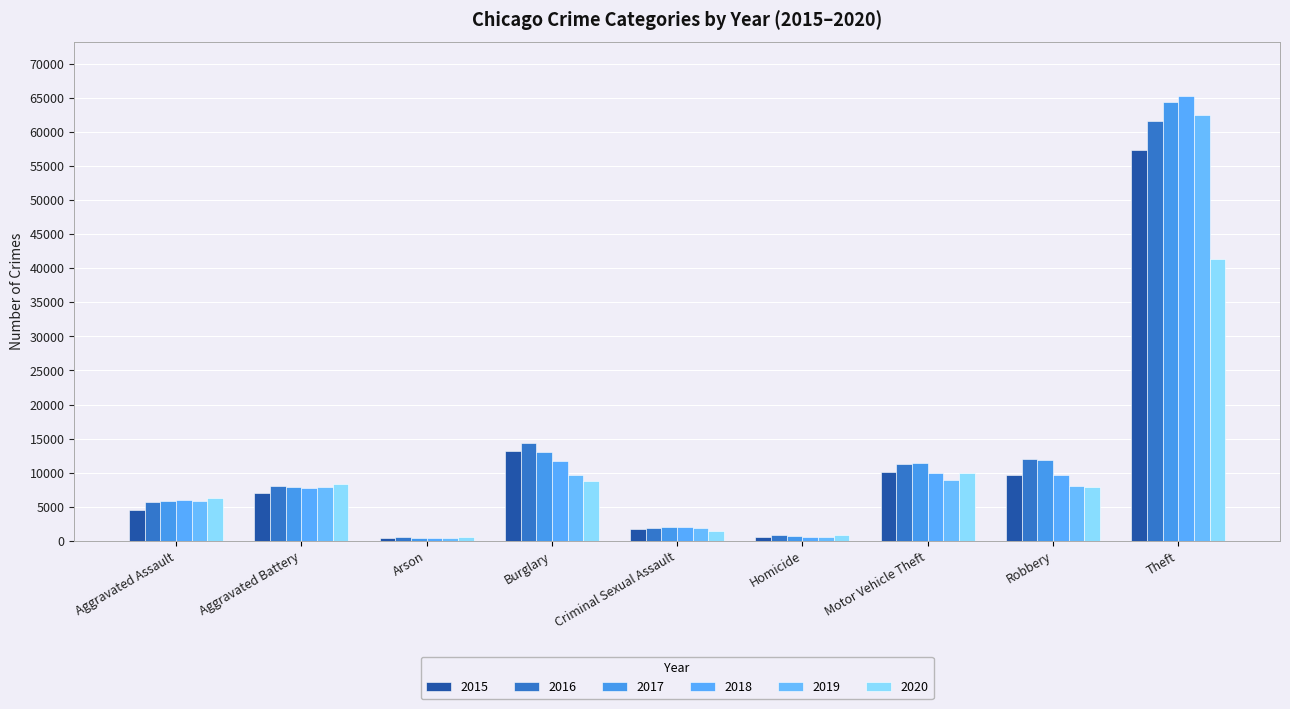

What is the approximate value of 2019 at Burglary, to the nearest 10?

9640